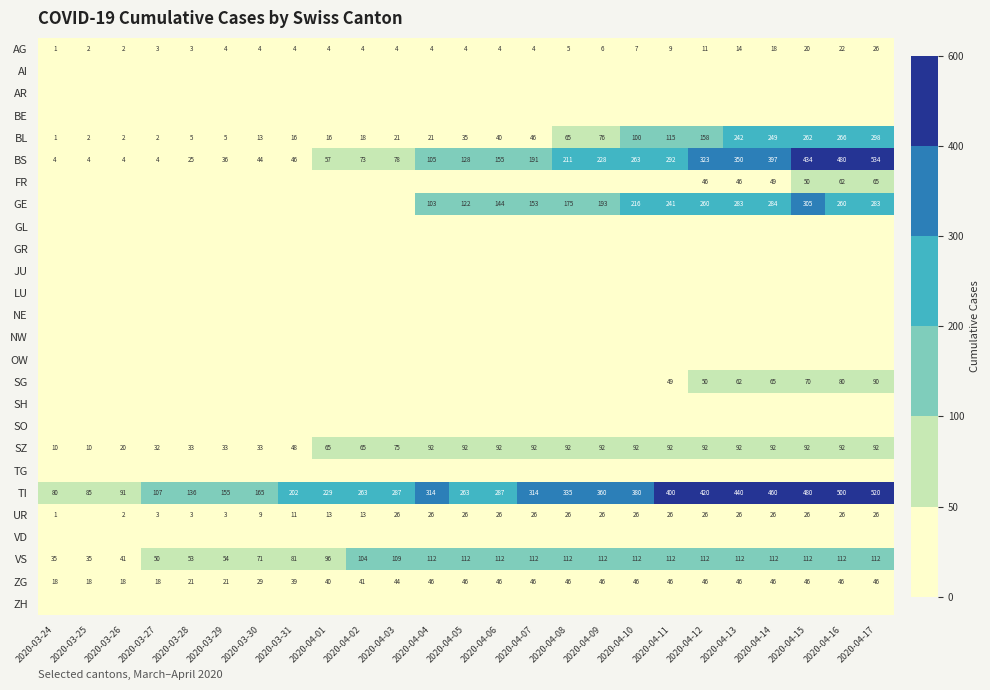

Is it true that ZG equals 17 at 2020-04-17?

False